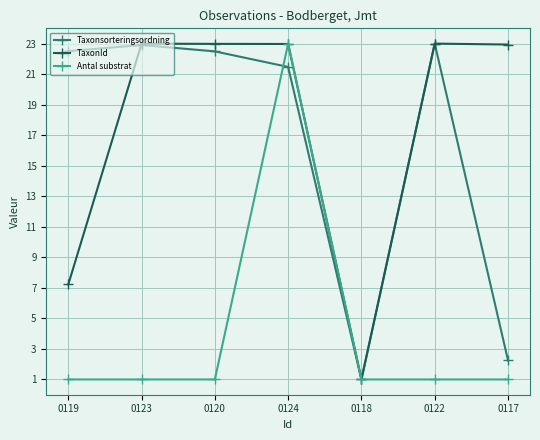

Read the Antal substrat value at 0122.

1.0